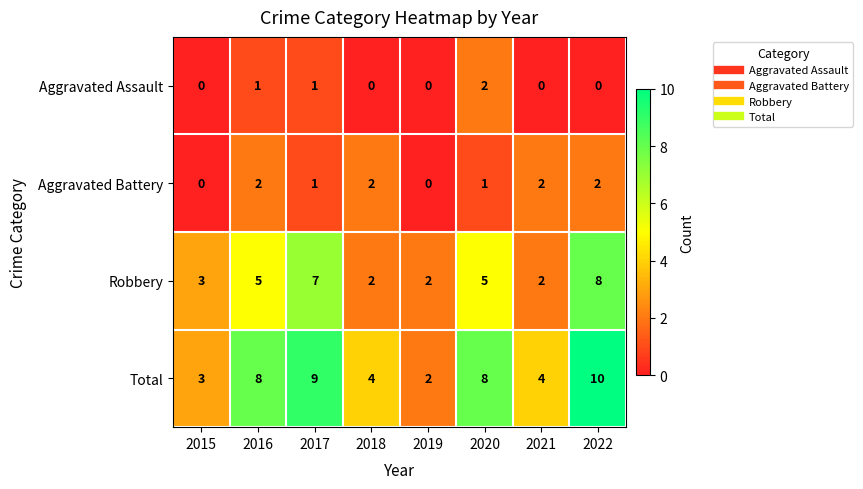

What is the sum of all Total values?

48